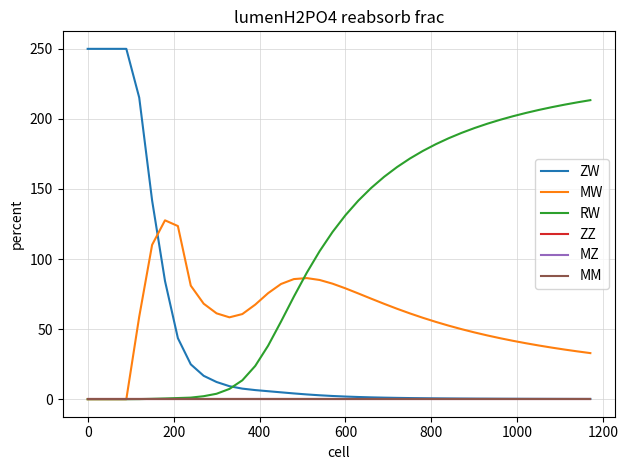

True or false: RW has more than 0 points higher than both neighbors.

False